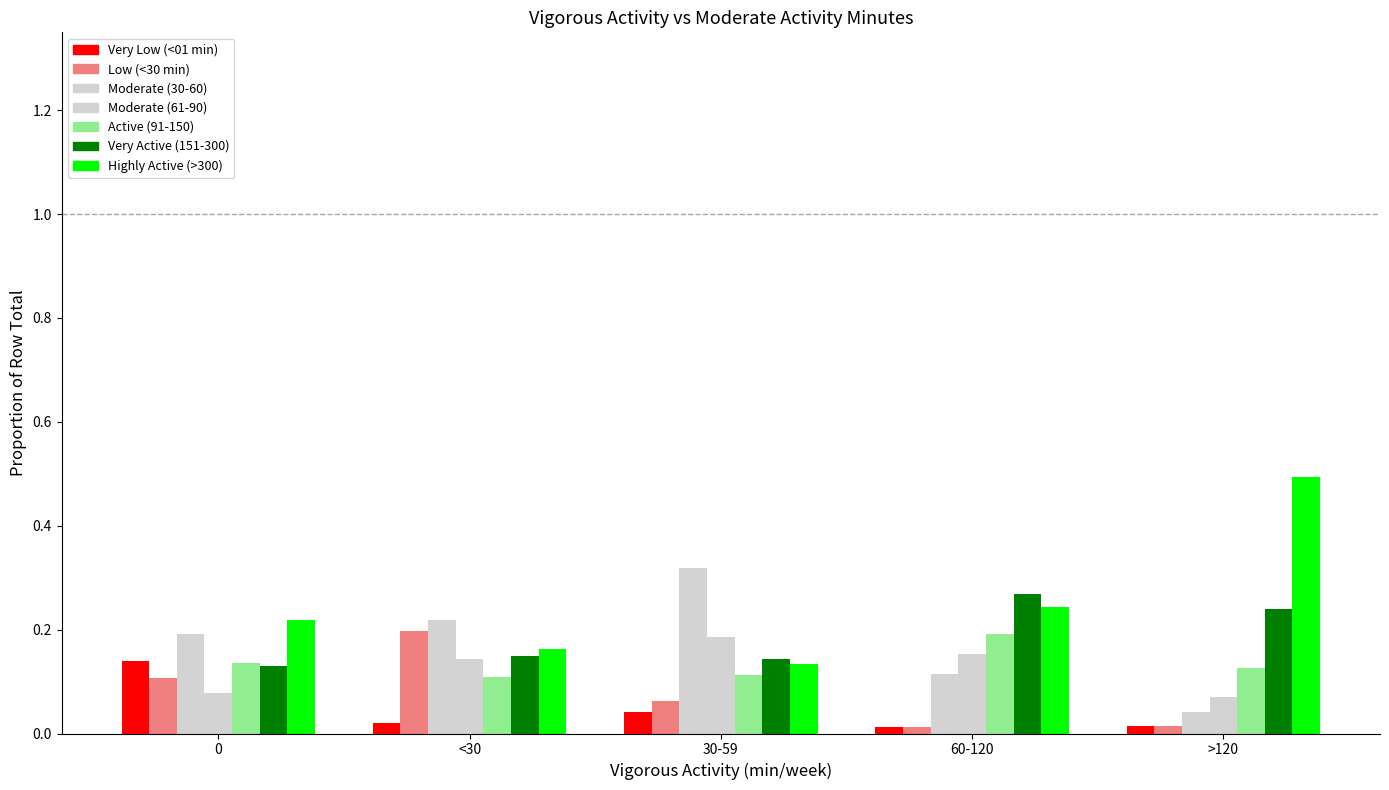

What is the maximum value shown in the chart?

0.5